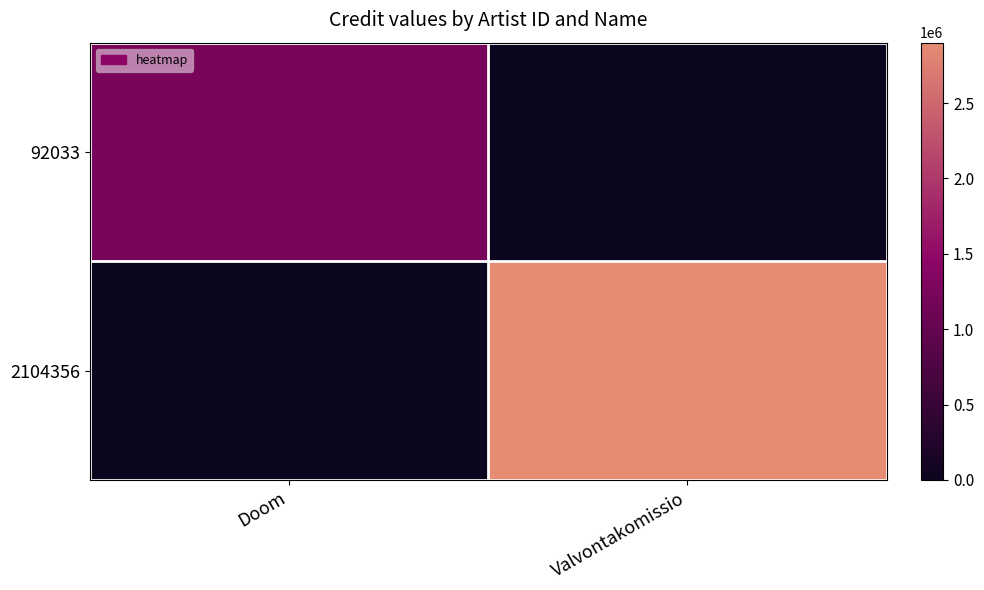

Which series has the largest range (max minus min)?

2104356